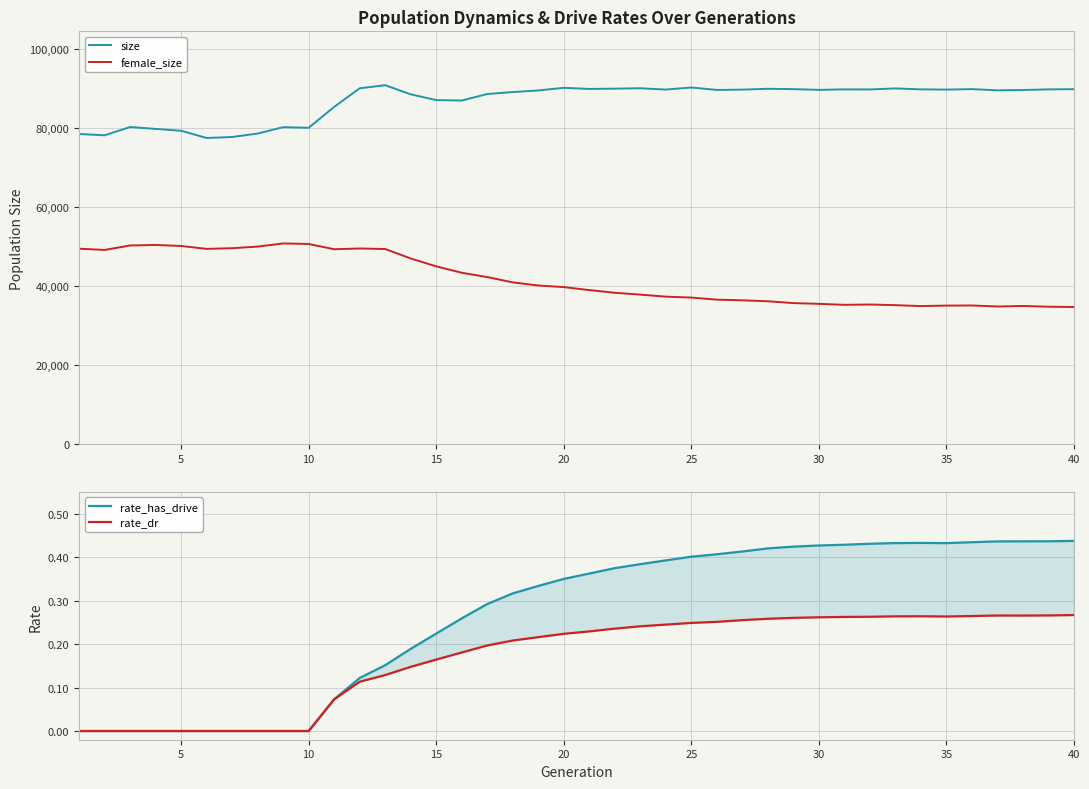

True or false: female_size and size cross at least once.

False